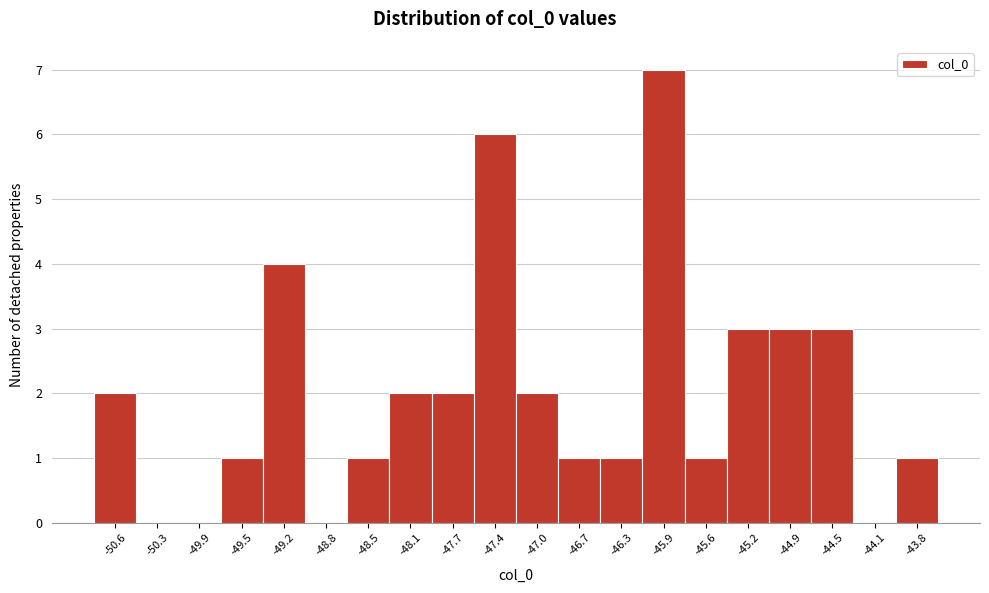

Reading left to right, transcribe this chart: for each bar, give the range it covers on the x-axis and its height. Neither the bar edges nor the heights are printed on the chart, so give them approximately, as read against the axes.

-50.80 to -50.45: 2
-50.45 to -50.05: 0
-50.05 to -49.70: 0
-49.70 to -49.35: 1
-49.35 to -49.00: 4
-49.00 to -48.65: 0
-48.65 to -48.30: 1
-48.30 to -47.90: 2
-47.90 to -47.55: 2
-47.55 to -47.20: 6
-47.20 to -46.85: 2
-46.85 to -46.50: 1
-46.50 to -46.10: 1
-46.10 to -45.75: 7
-45.75 to -45.40: 1
-45.40 to -45.05: 3
-45.05 to -44.70: 3
-44.70 to -44.35: 3
-44.35 to -43.95: 0
-43.95 to -43.60: 1